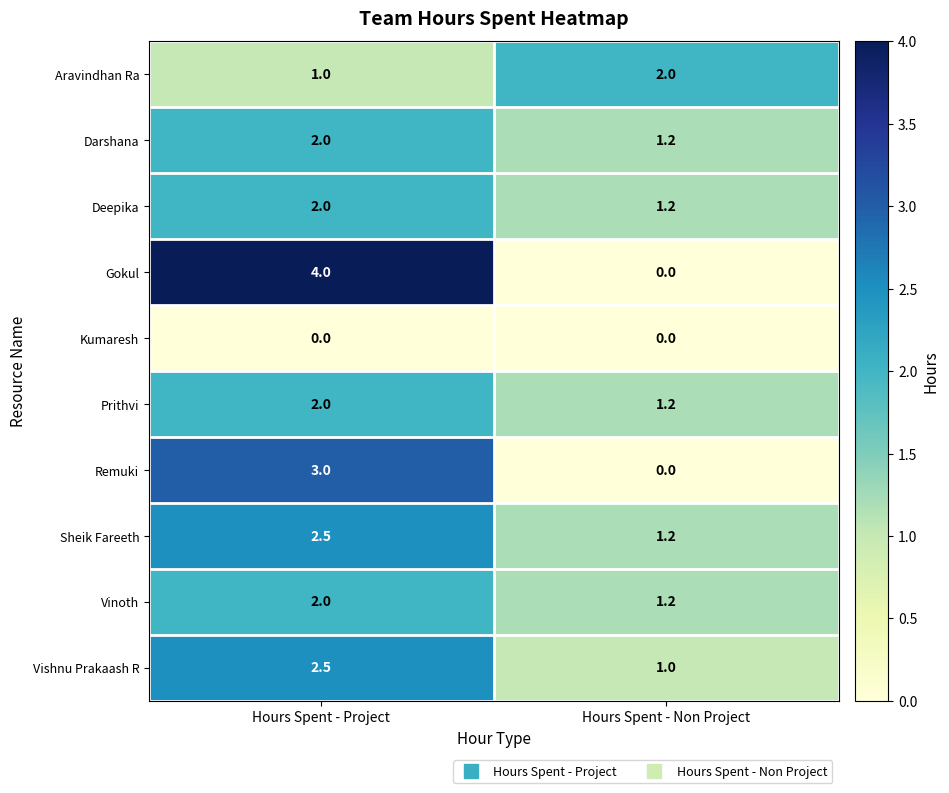

Which series has the largest range (max minus min)?

Gokul